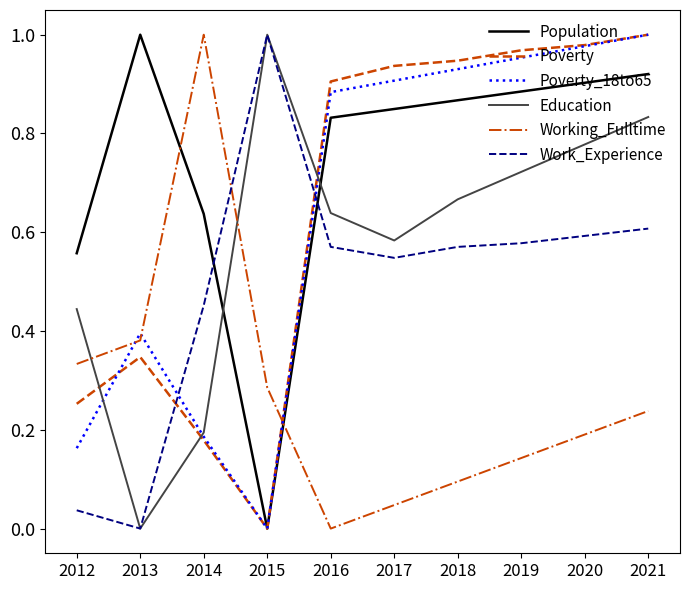

At how many categories does at least one series exceed 0?

10